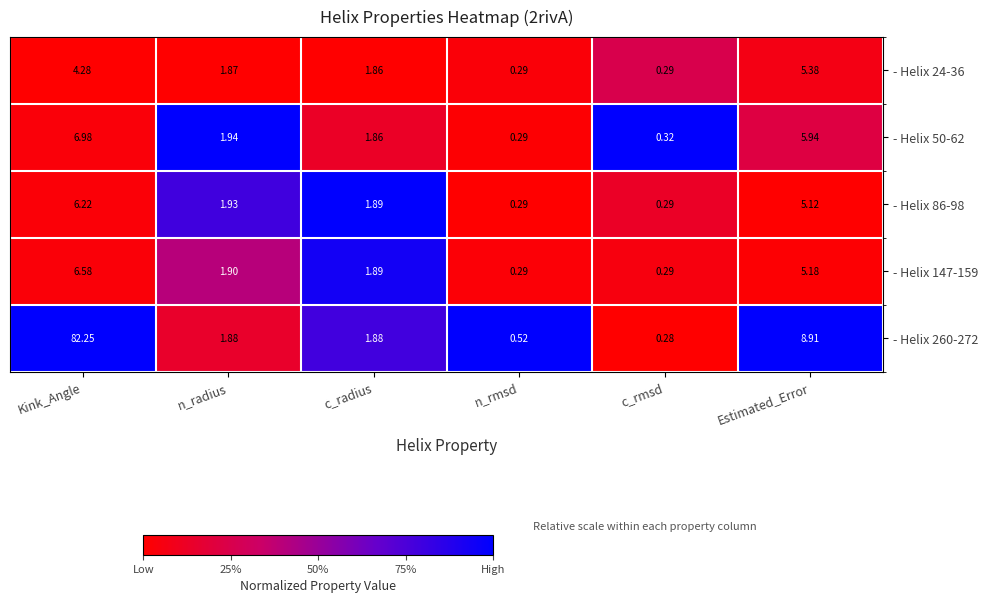

Where is - Helix 24-36 nearest to the value 2?

n_radius